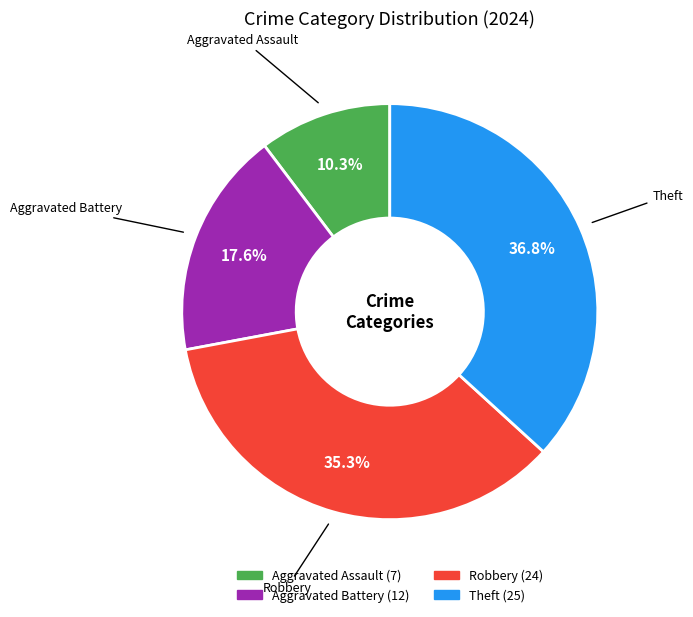

To the nearest percent, what is the combined percentage of Aggravated Assault and Aggravated Battery?

28%